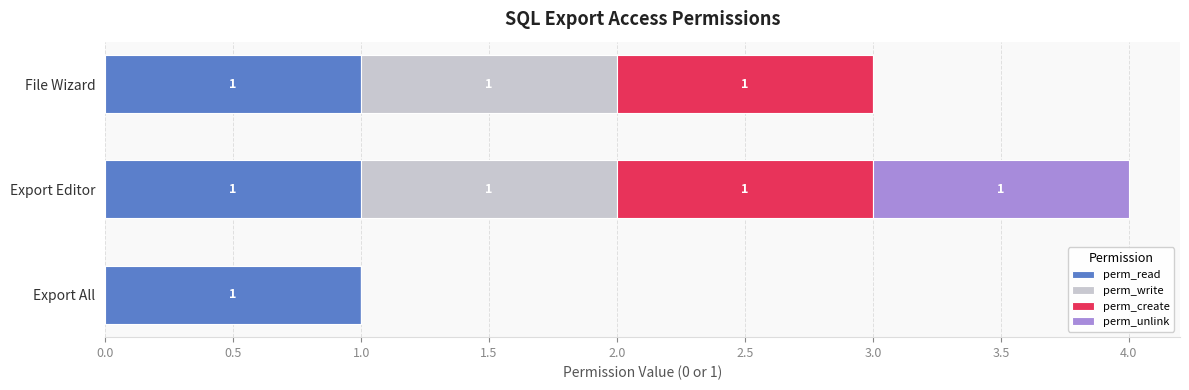

What is the sum of all perm_read values?

3